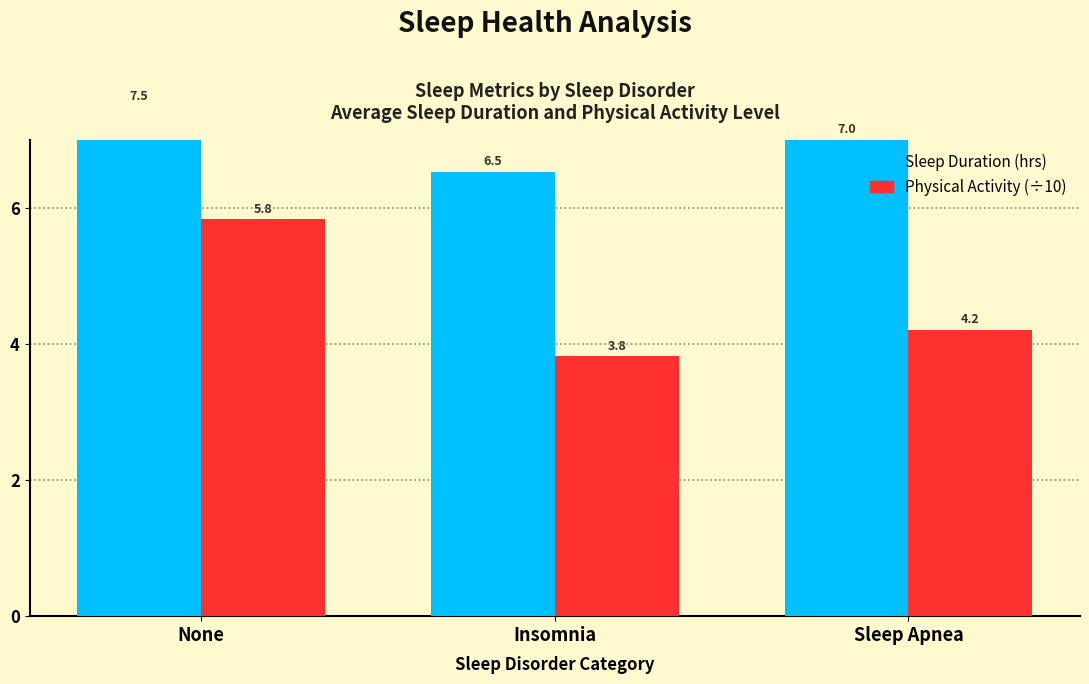

At which label is Sleep Duration (hrs) closest to 7?

Sleep Apnea